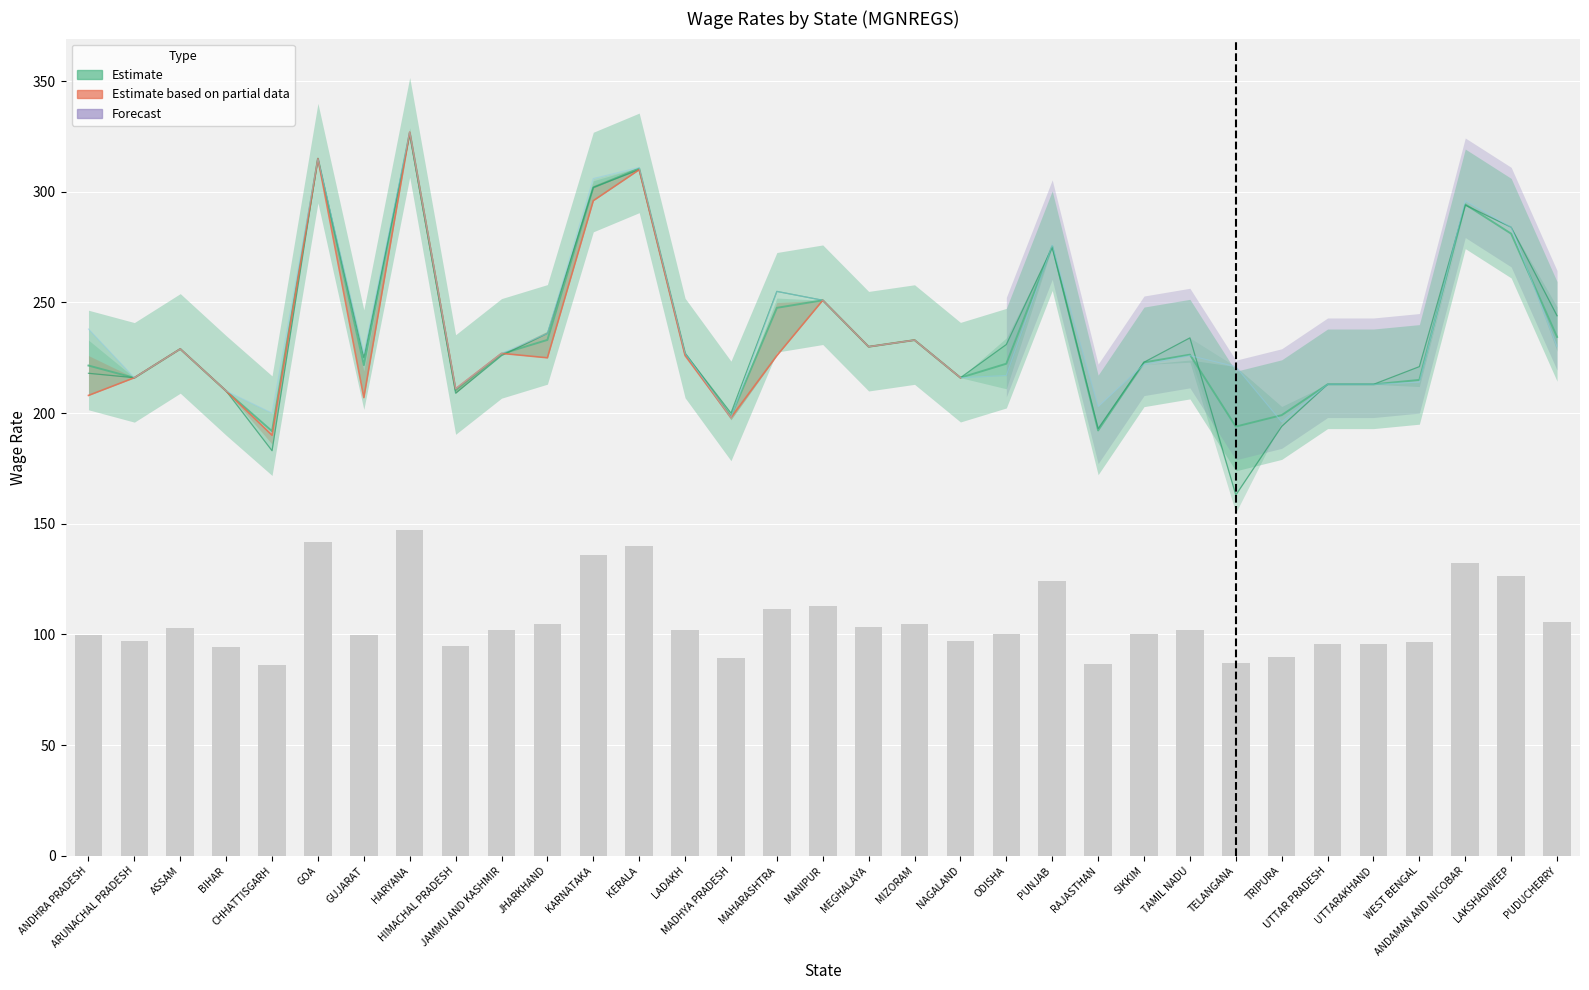

How many bars are there in total?

33